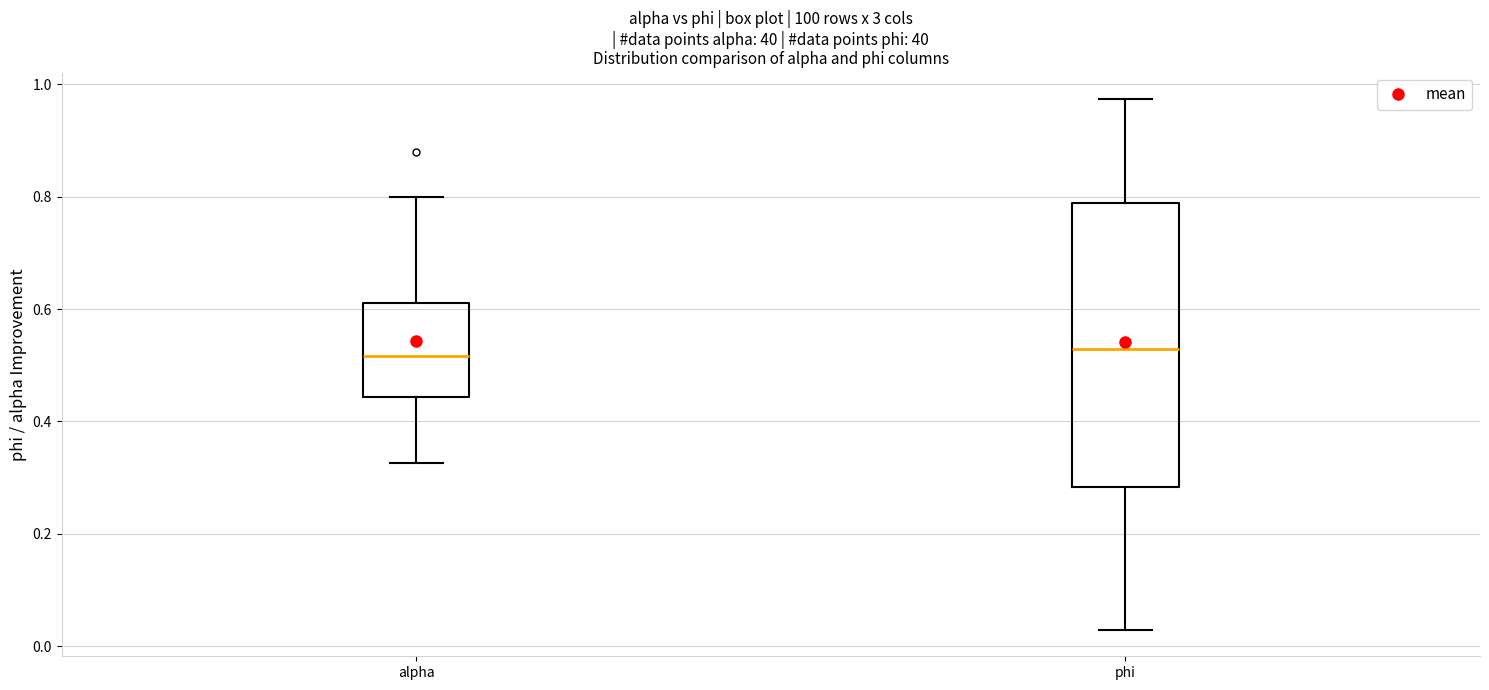

Reading left to right, transcribe this box plot: for each box, give where its median line is, the range the box spans, and where its two whiskers end, as read against the y-axis. The values are not printed on the chart, so give them approximately, as read against the axis.

alpha: median 0.52, box 0.44 to 0.62, whiskers 0.32 to 0.80
phi: median 0.52, box 0.28 to 0.78, whiskers 0.02 to 0.98